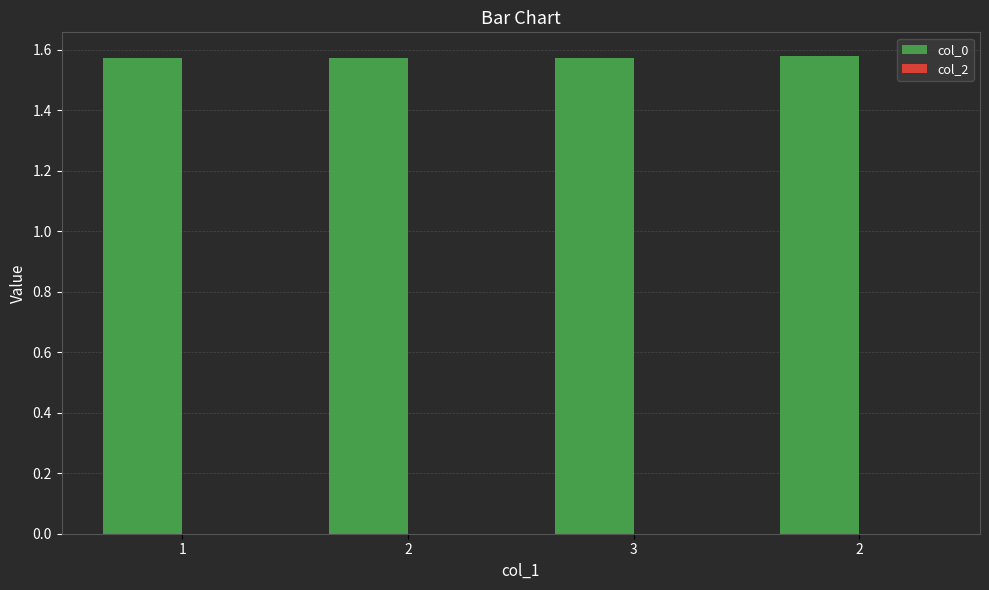

How many groups of bars are there?

4